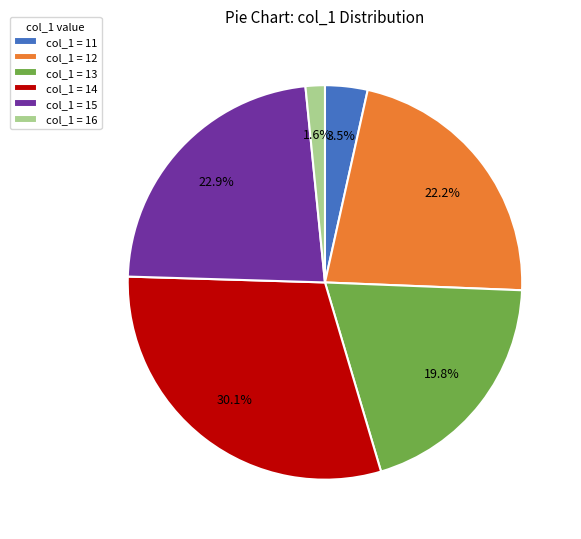

How many slices are in this pie chart?

6